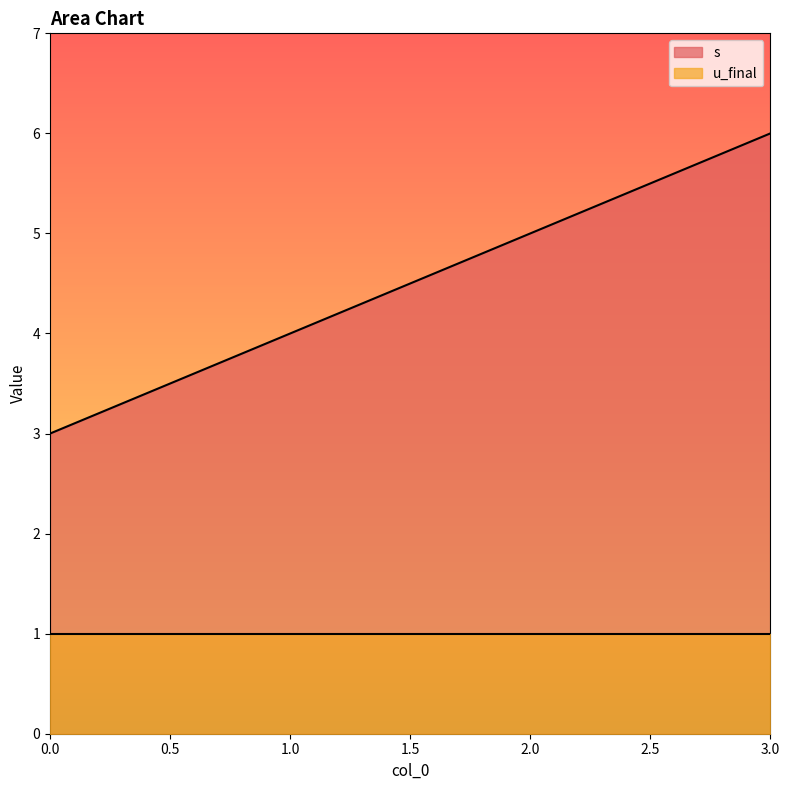

What value does the data have at 2?

5